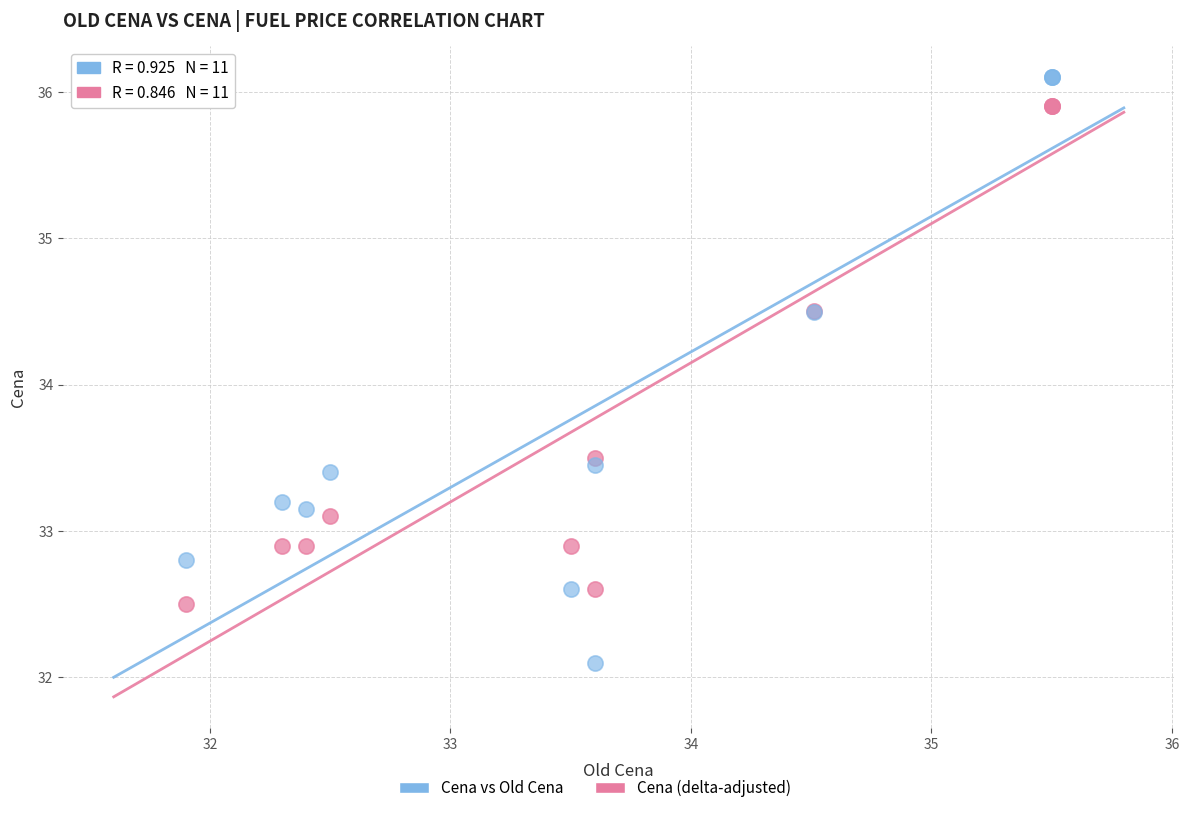

What is the X range (max minus min) for the scatter plot?

3.6